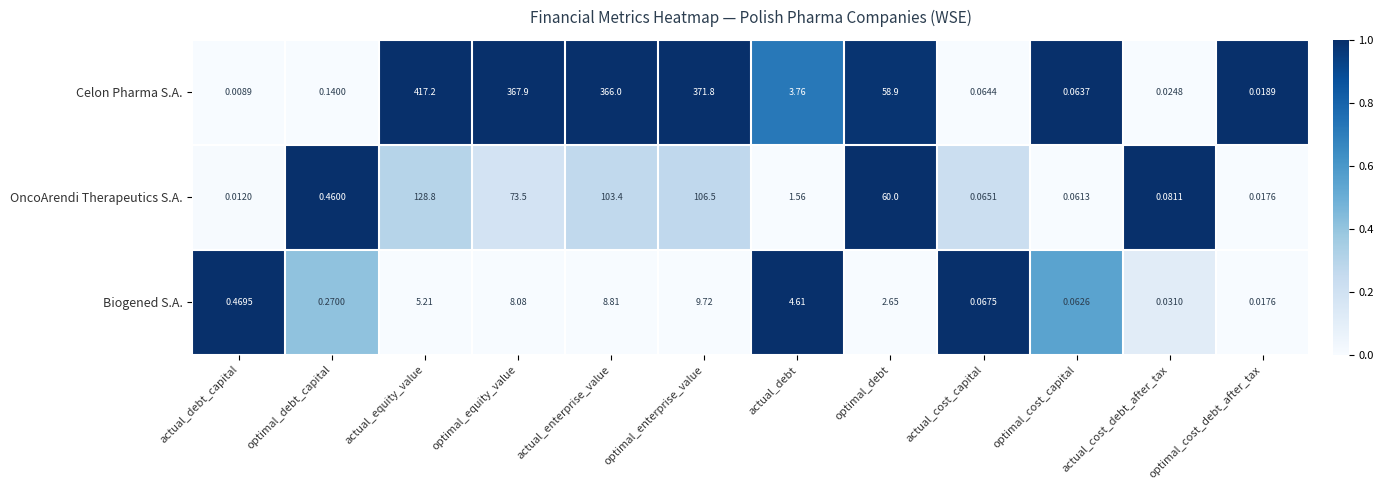

Which series has the widest spread of values?

Celon Pharma S.A.